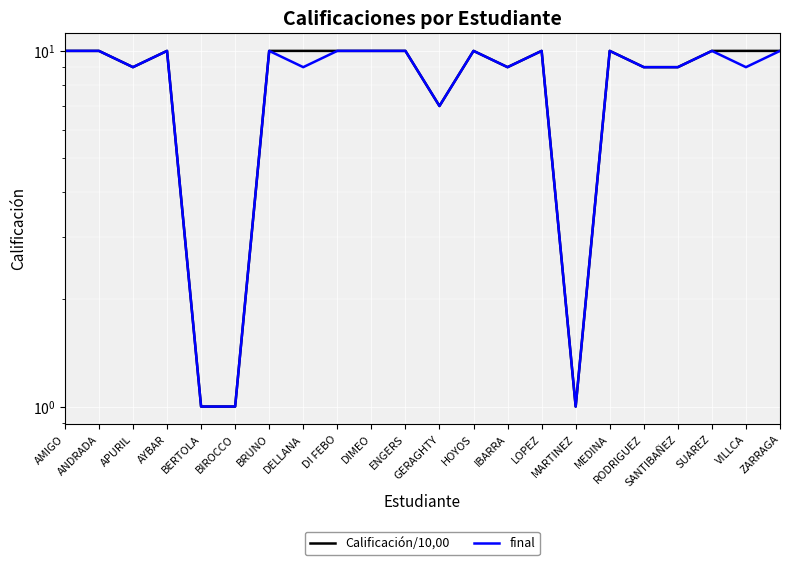

Which category has the lowest value in the Calificación/10,00 series?

BERTOLA